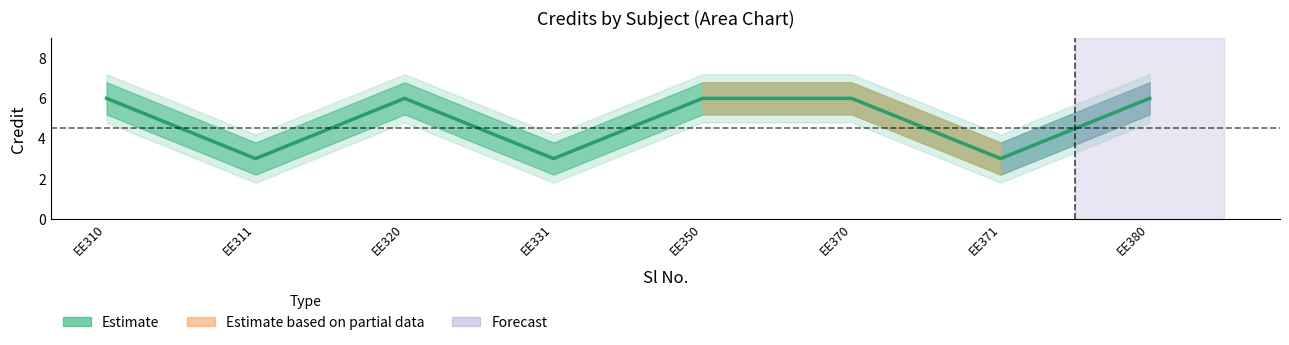

What is the value of the 2nd point from the left?

3